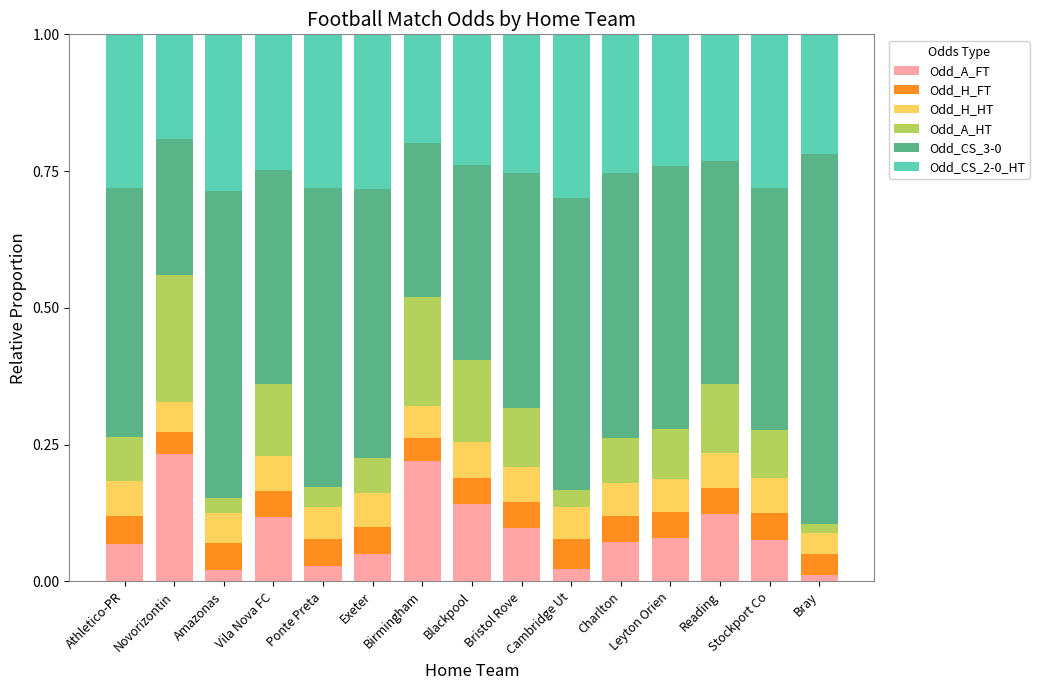

What is the total value across all series at Vila Nova FC?

1.0